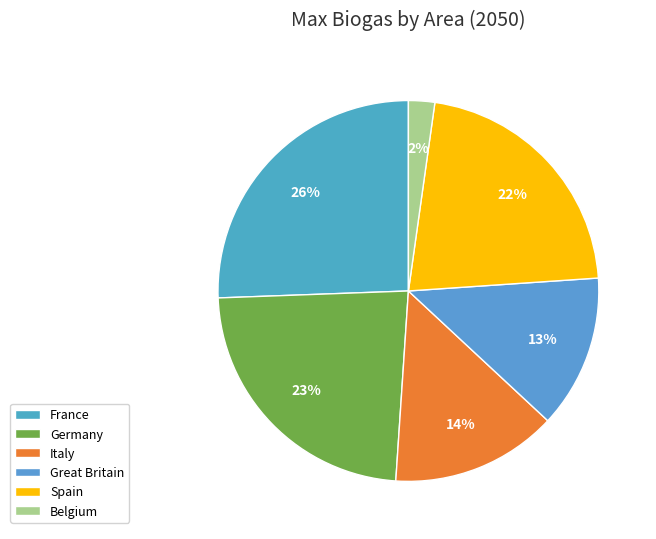

What percentage is the France slice, to the nearest percent?

26%